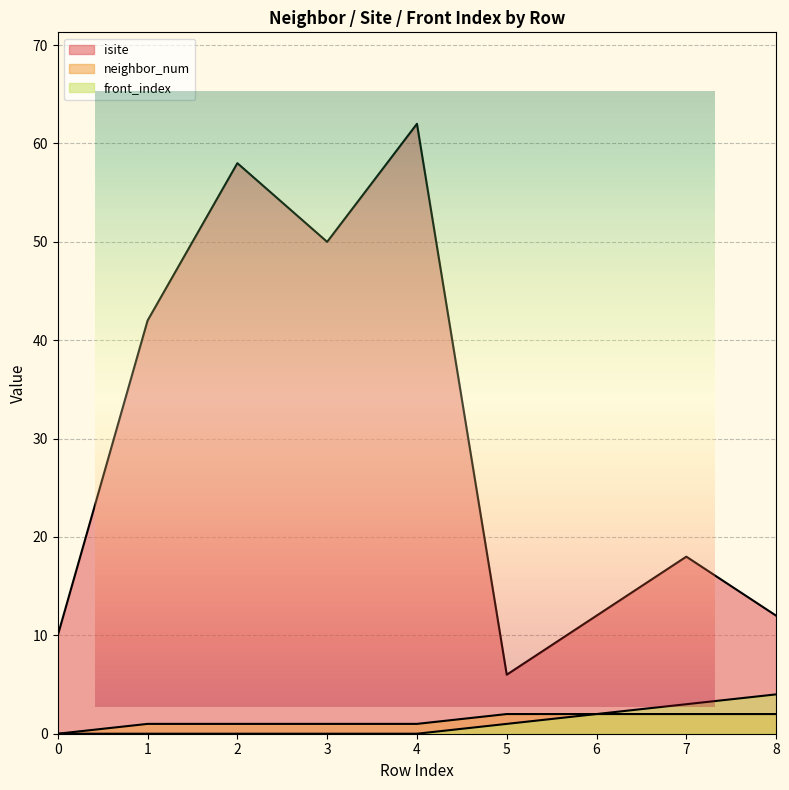

What is the difference between the maximum and minimum values in the isite series?

56